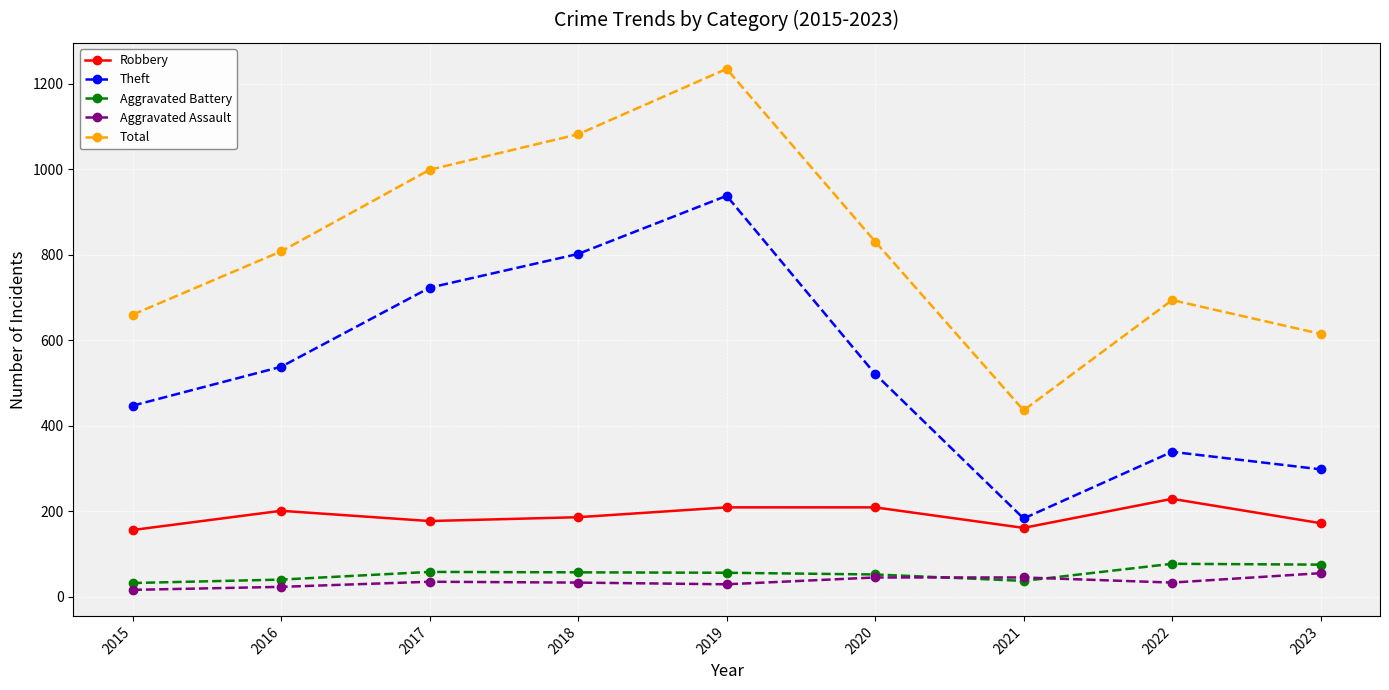

In Theft, how many points are higher than both neighbors (excluding endpoints)?

2